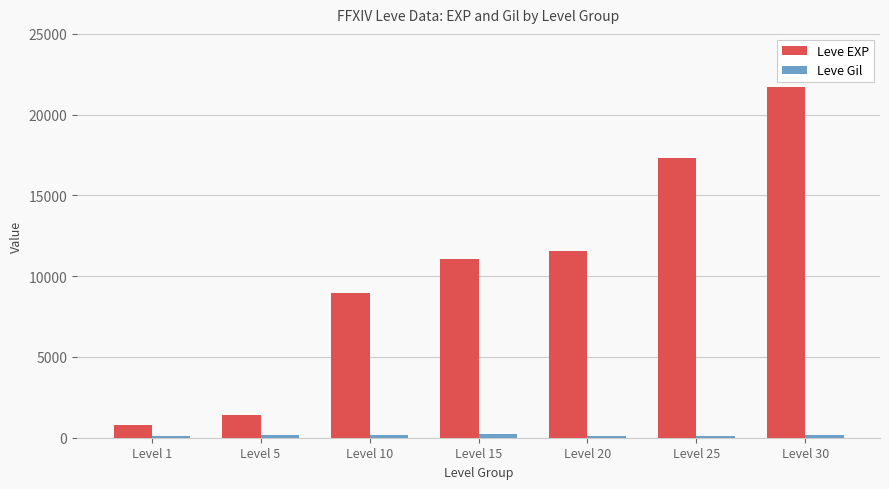

Which series has the largest range (max minus min)?

Leve EXP